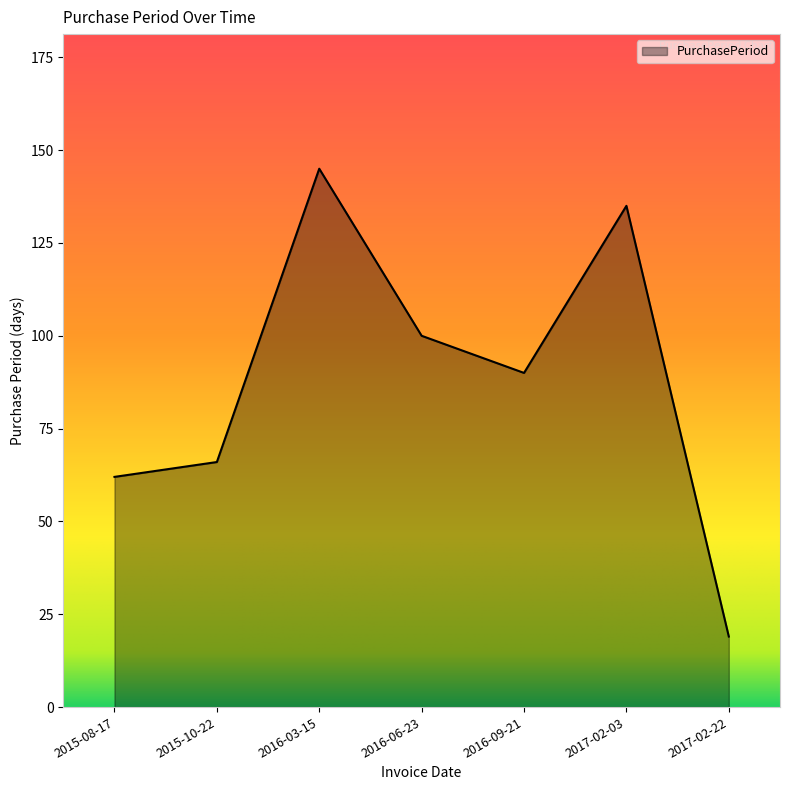

What is the minimum value shown in the chart?

19